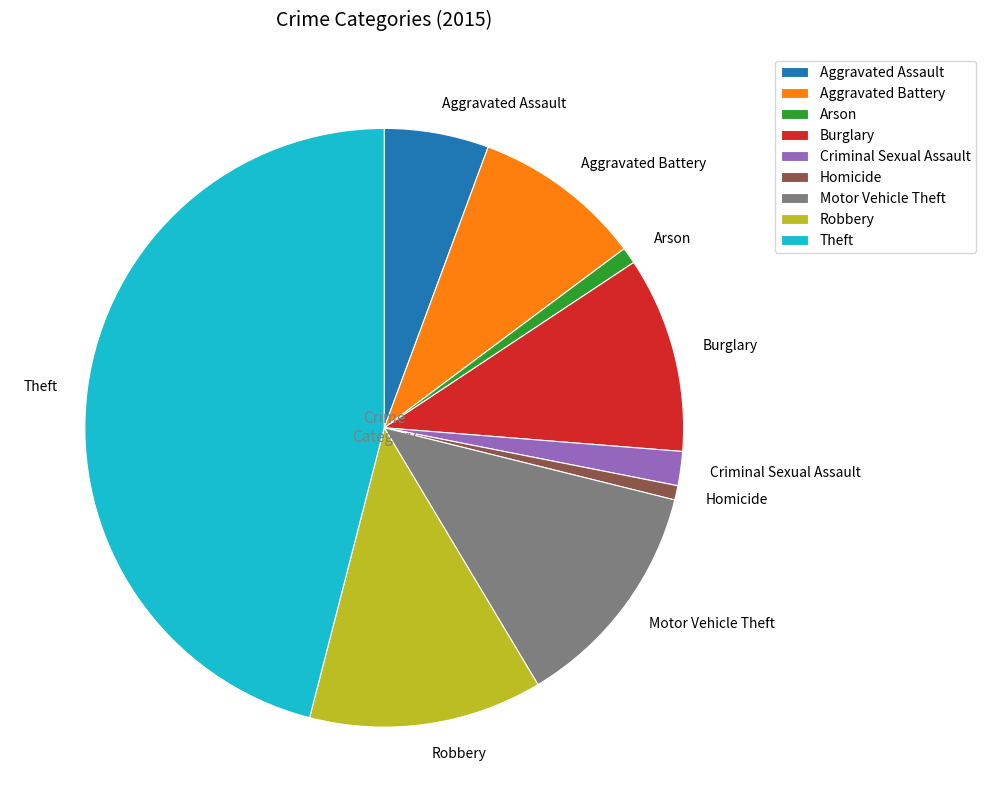

Do Homicide and Arson together represent more than half of the pie?

No